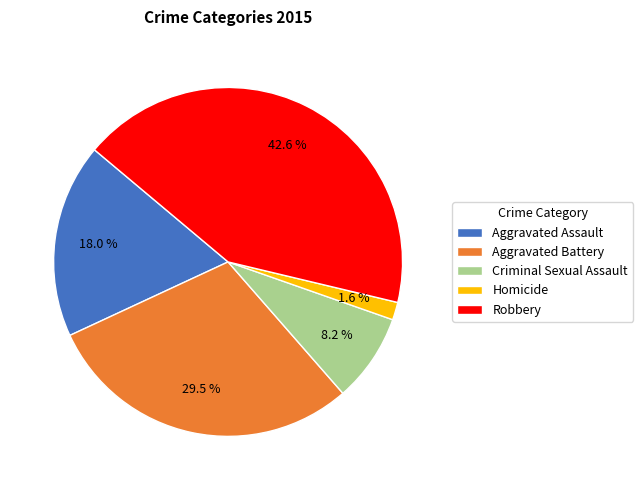

What is the ratio of the value at Aggravated Battery to the value at Robbery?

0.7